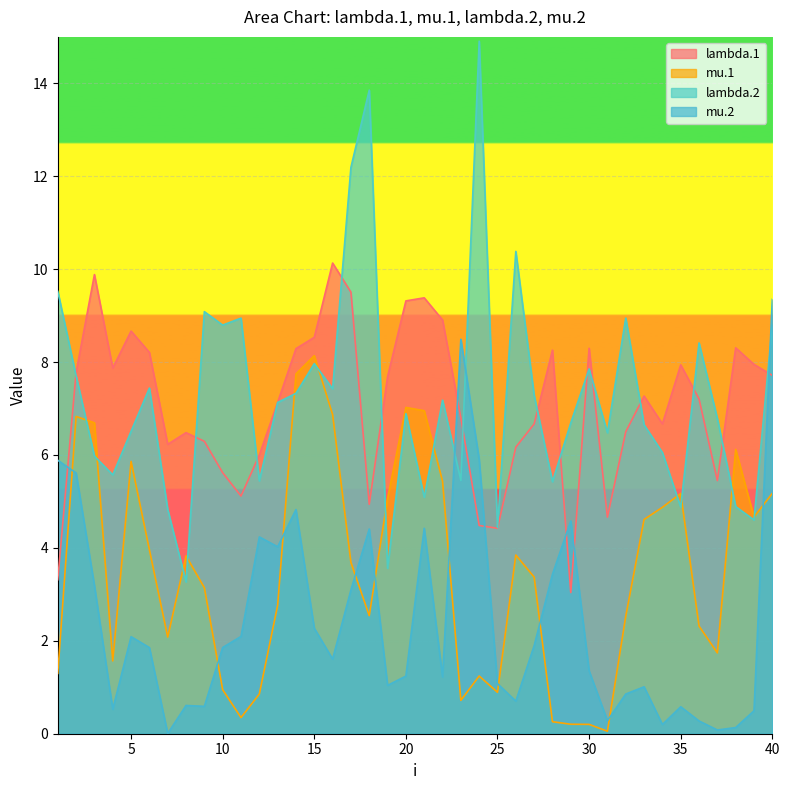

True or false: mu.2 and lambda.2 intersect in this chart.

True